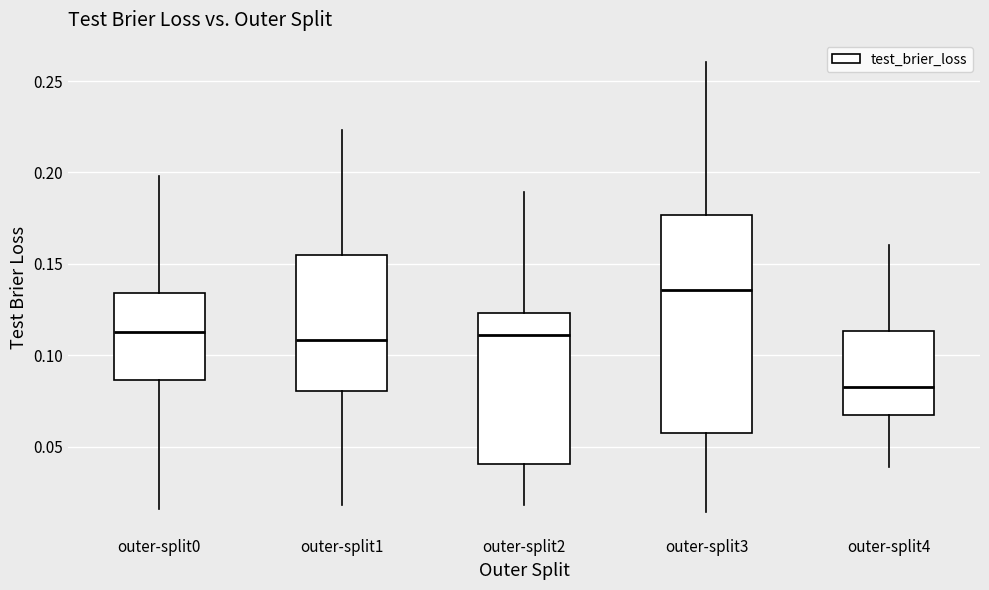

Which box is the tallest, from its lower edge to its upper edge?

outer-split3